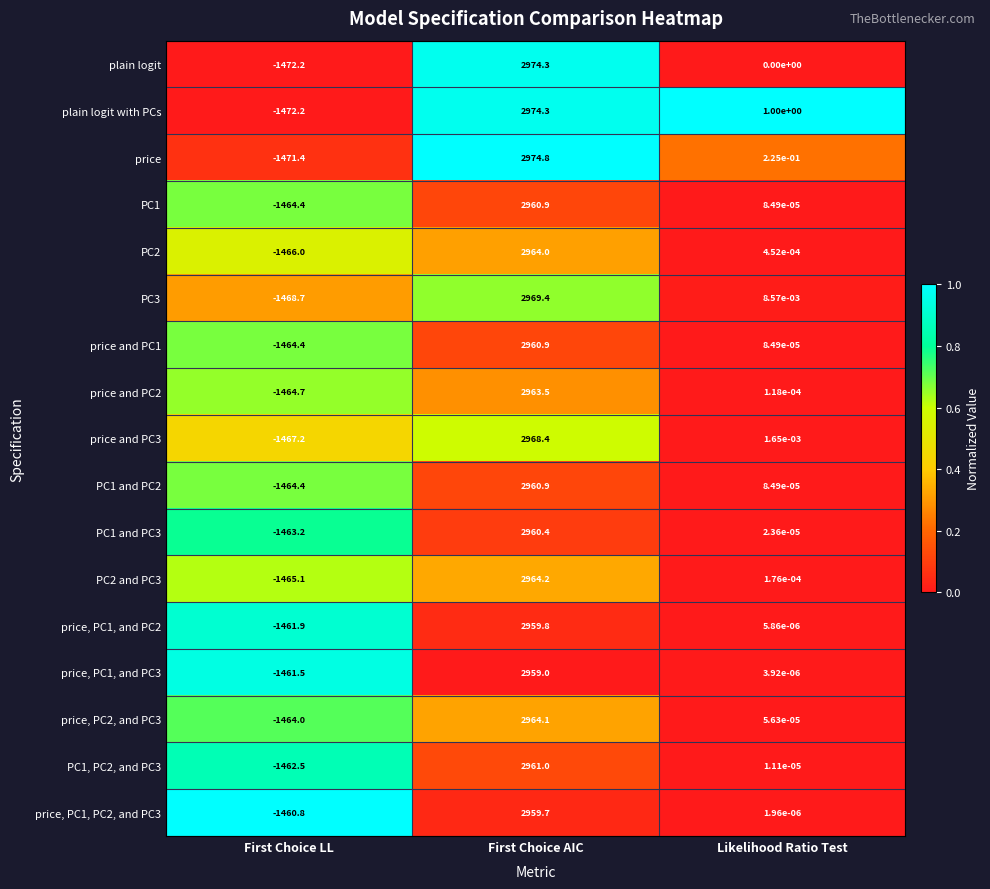

Where is PC1 nearest to the value 748?

Likelihood Ratio Test